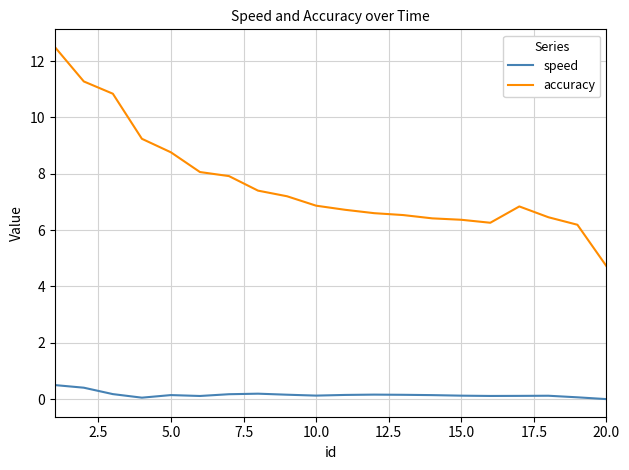

True or false: accuracy and speed intersect in this chart.

False